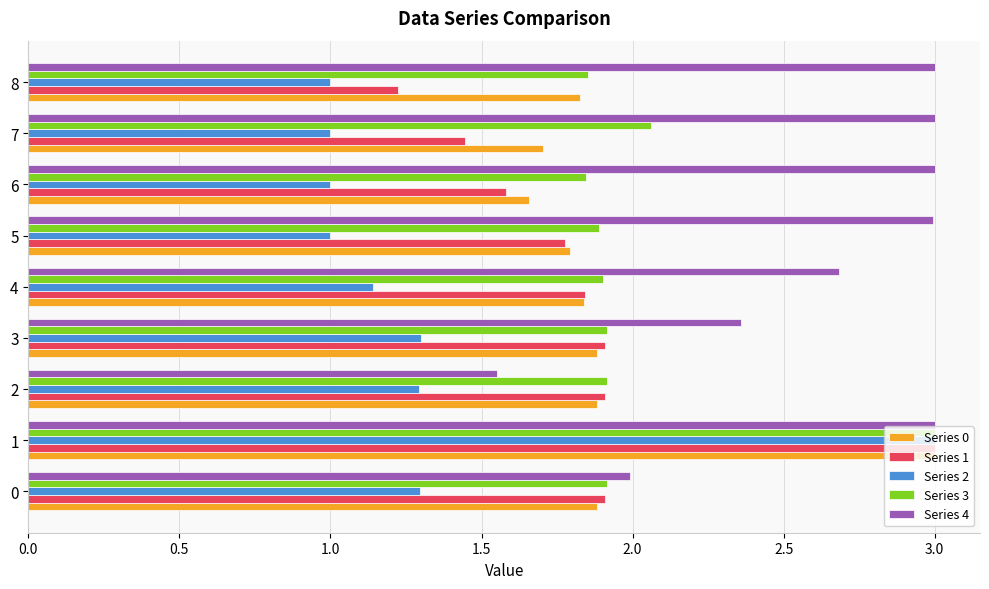

What is the total value across all series at 7?

9.2